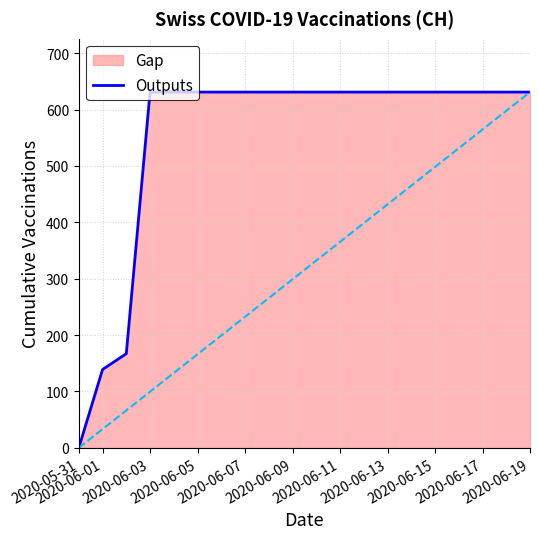

How many values are above zero?

19